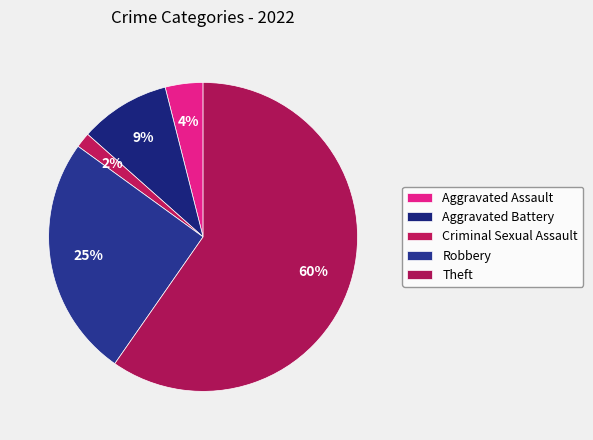

What is the ratio of the value at Aggravated Battery to the value at Robbery?

0.4